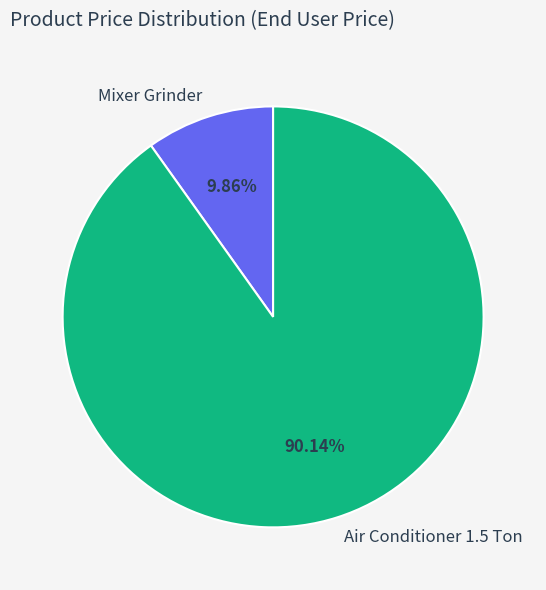

What percentage is NOT represented by Mixer Grinder?

90.1%